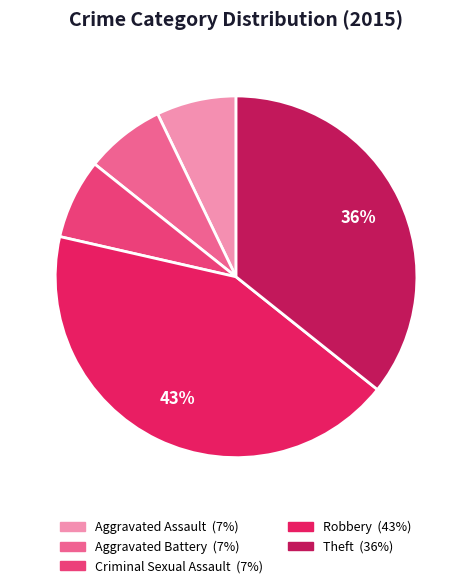

What percentage is the Robbery slice, to the nearest percent?

43%